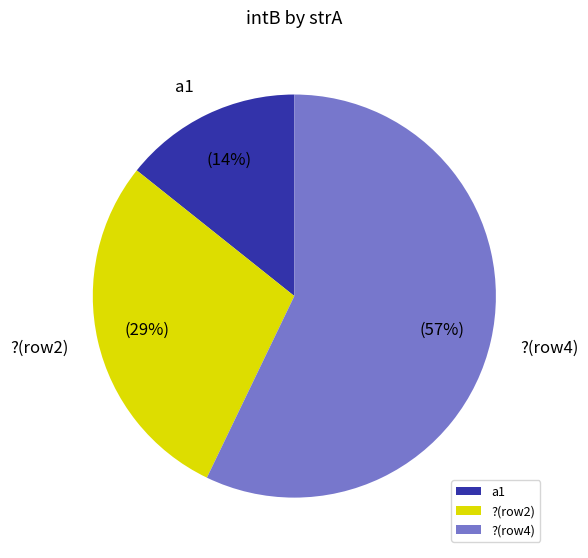

How many slices are in this pie chart?

3